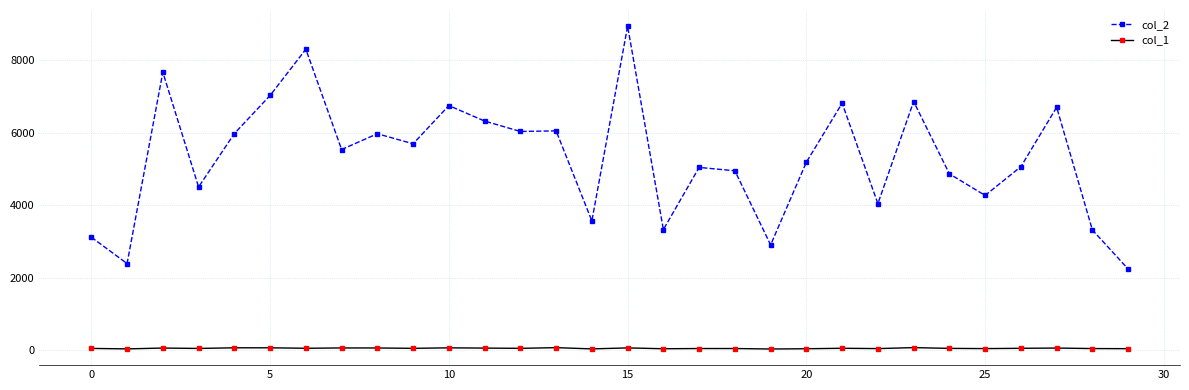

Does the chart display data point markers on the line(s)?

Yes